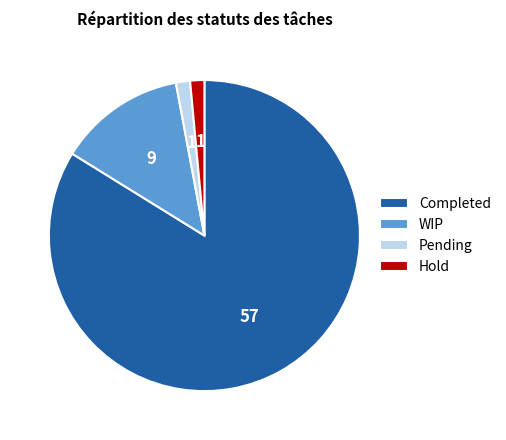

Which category has the biggest portion of the pie?

Completed